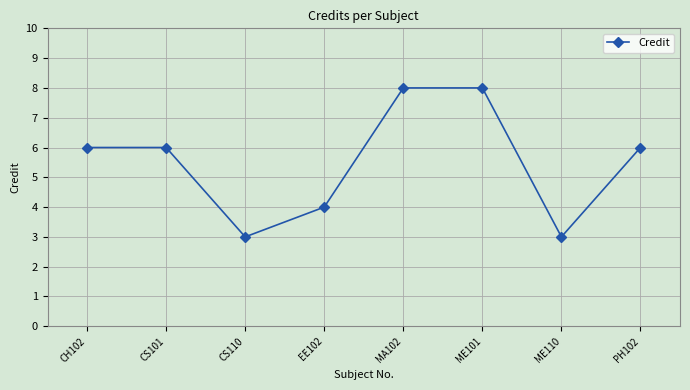

What is the change in value from CS101 to ME101?

+2